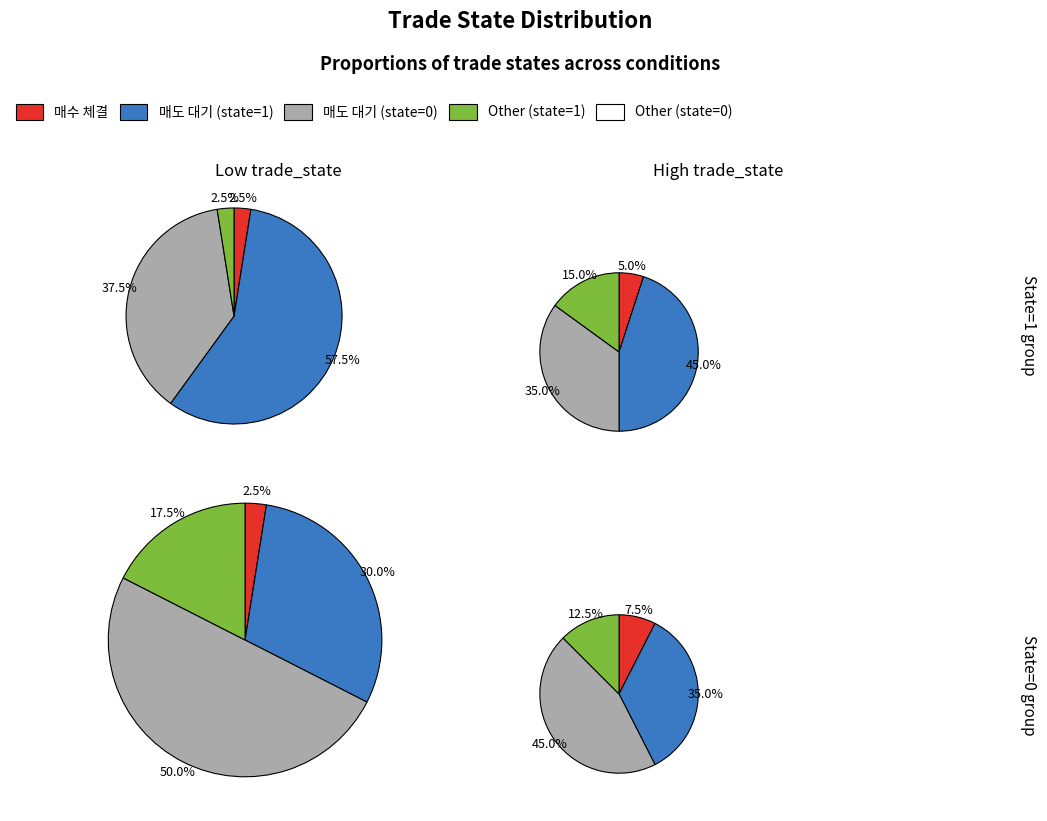

Does trade_state_1 represent more than half of the total?

No